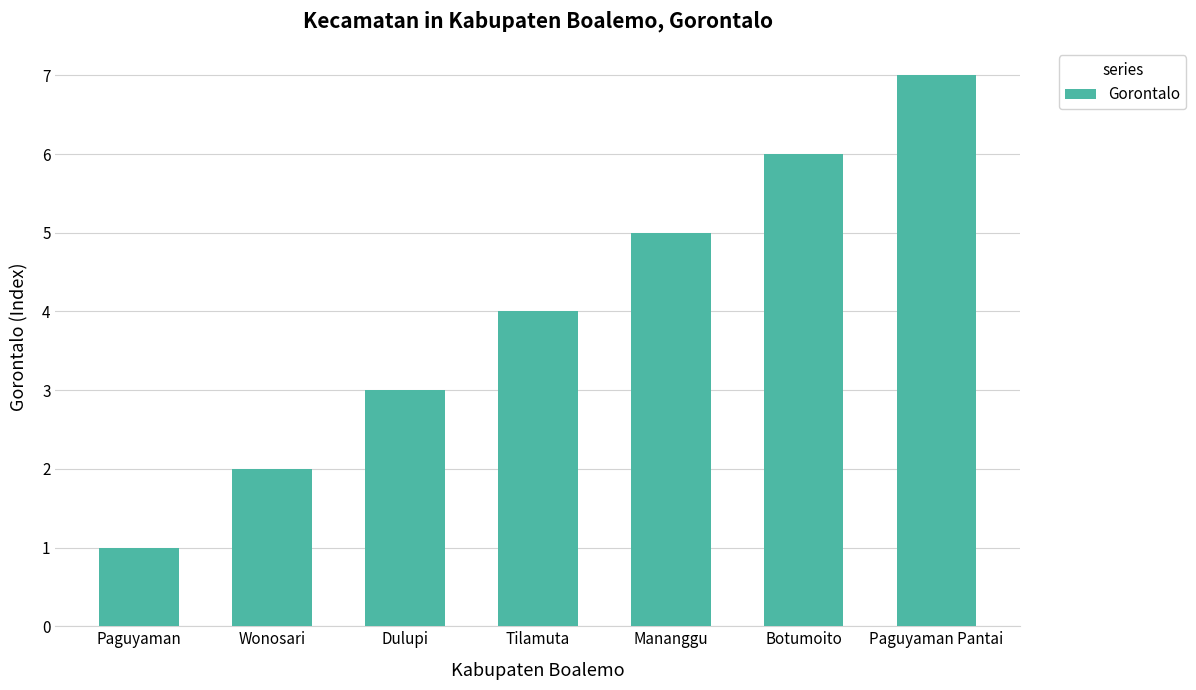

Approximately how many times larger is the value at Tilamuta compared to Botumoito?

0.7